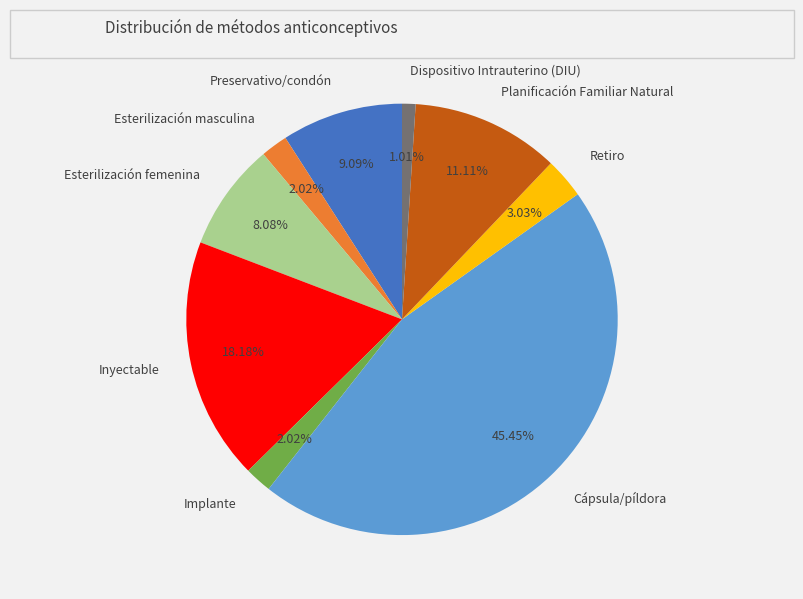

To the nearest percent, what is the combined percentage of Retiro and Planificación Familiar Natural?

14%